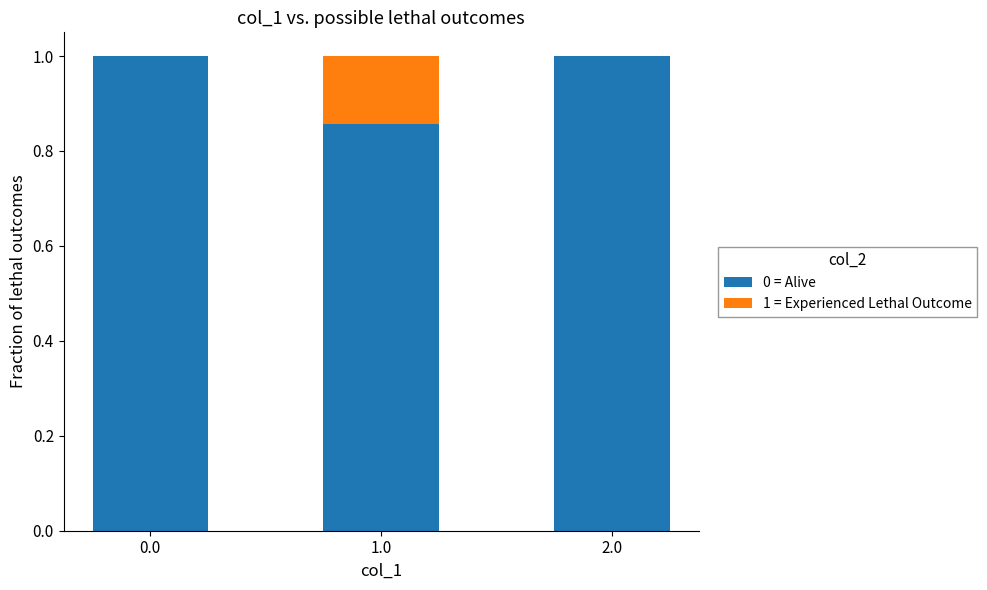

Count the 0 = Alive values in the range 0 to 1.

3